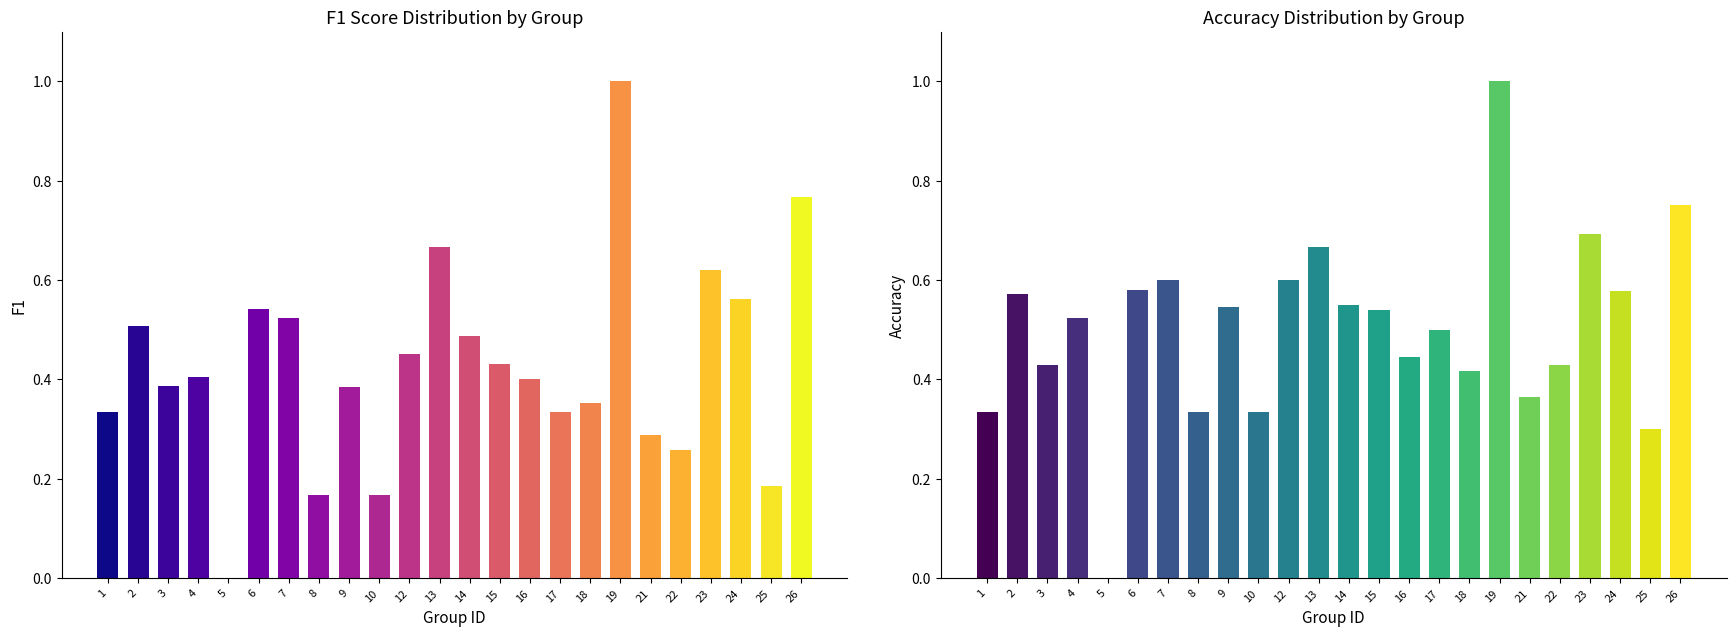

How many data points in f1 are above 0?

23